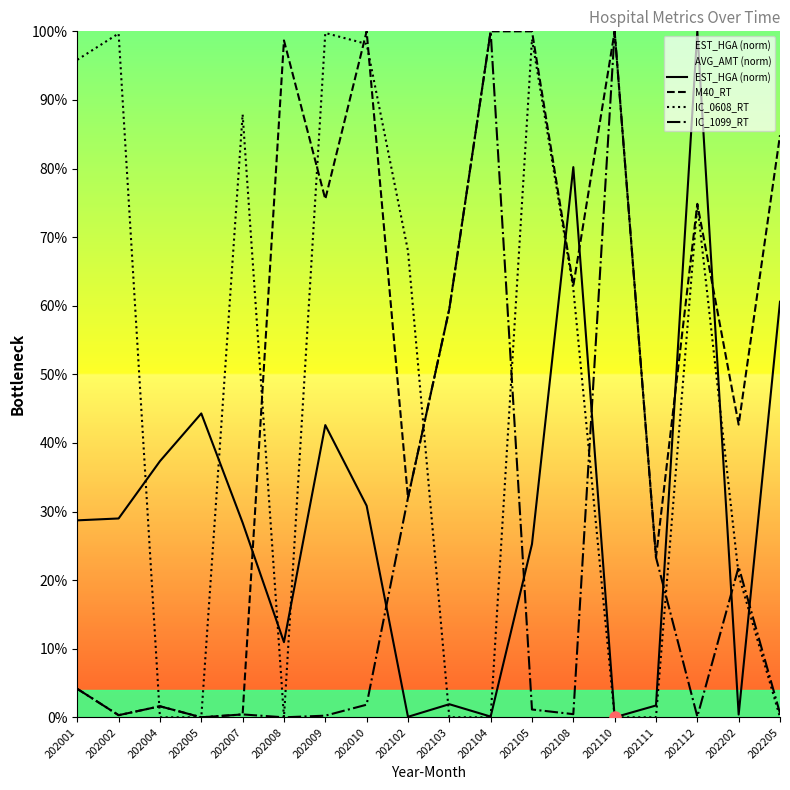

Rank the series by their maximum value, from lowest to highest.

IC_0608_RT, EST_HGA (norm), M40_RT, IC_1099_RT